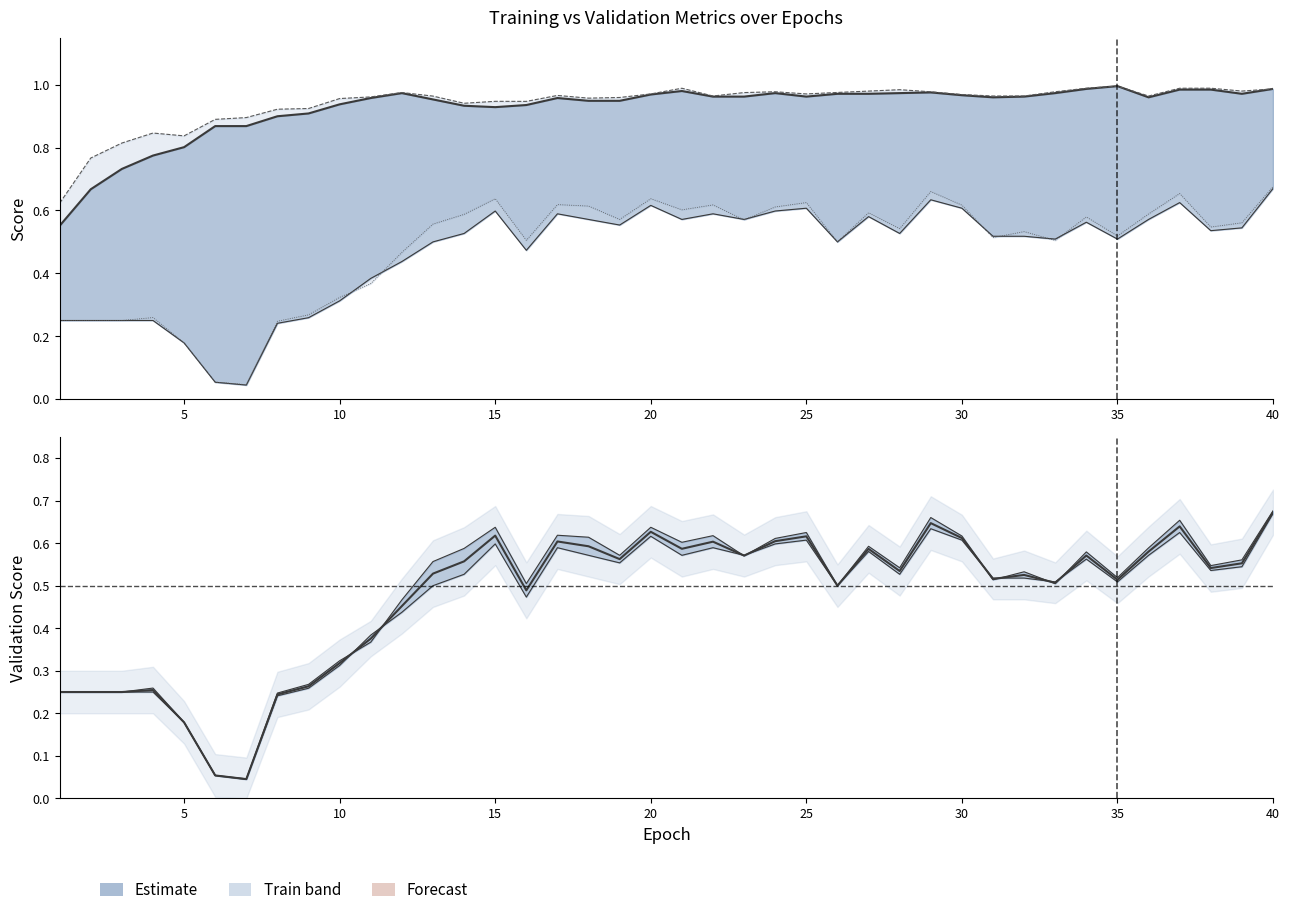

What is the spread (max minus min) of values at 3?

0.6